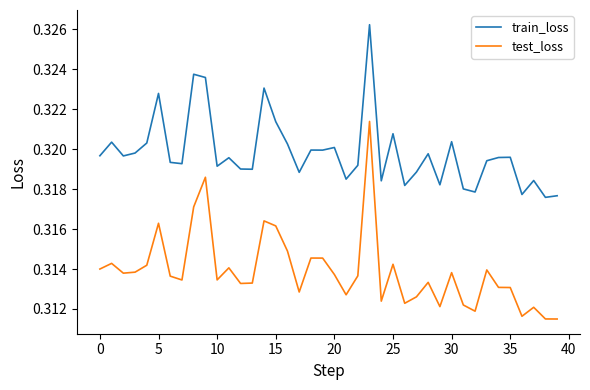

Which series has the largest total across all categories?

train_loss